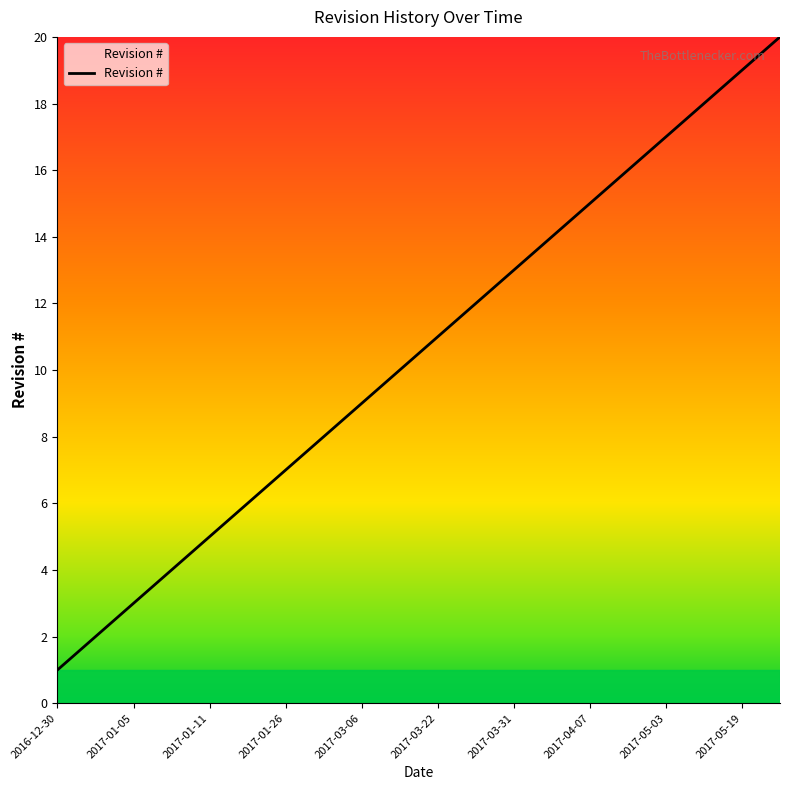

What is the difference between the maximum and minimum values?

19